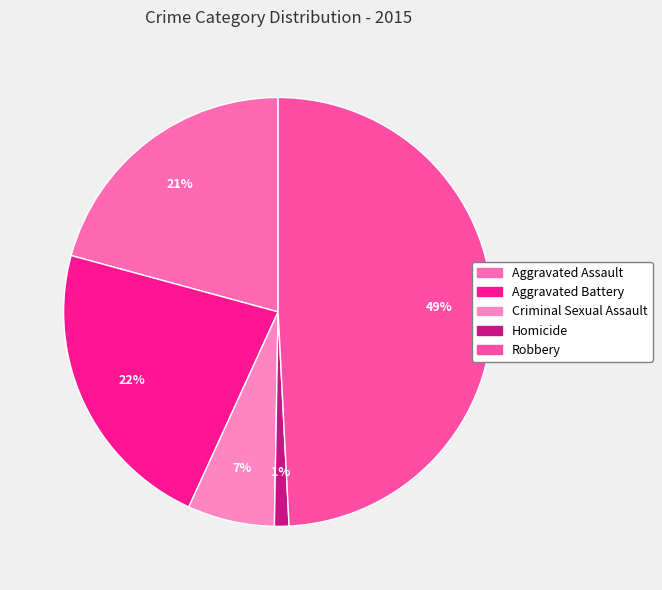

What portion of the pie excludes Robbery?

50.8%